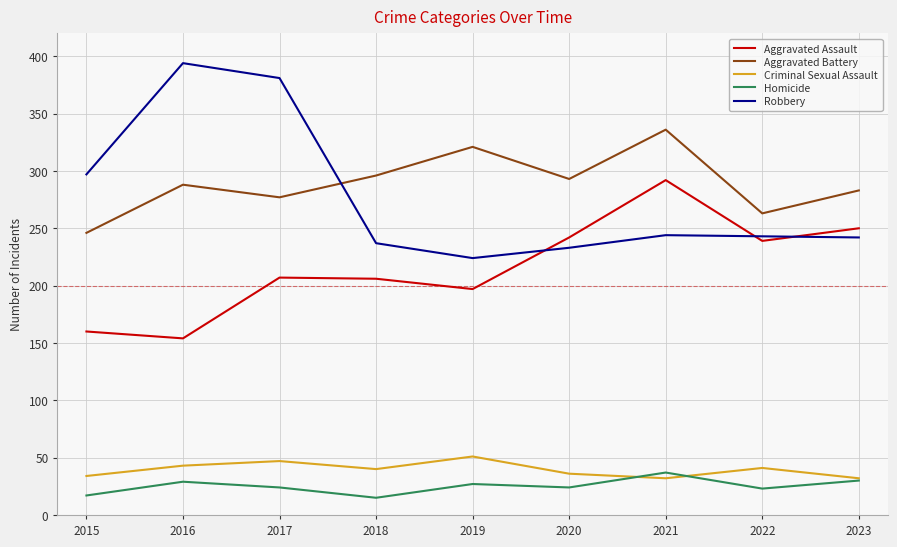

At which label is Robbery closest to 309?

2015